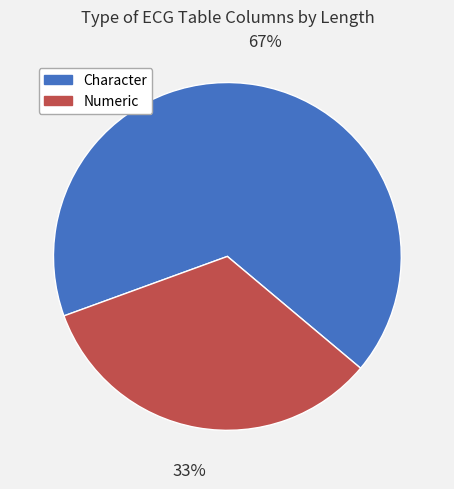

What percentage is the Numeric slice, to the nearest percent?

33%